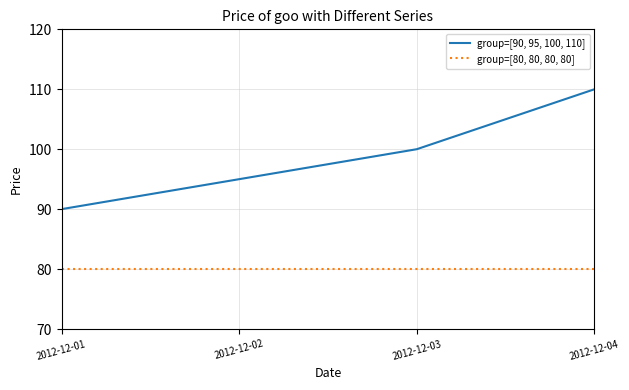

At how many categories does at least one series exceed 84?

4